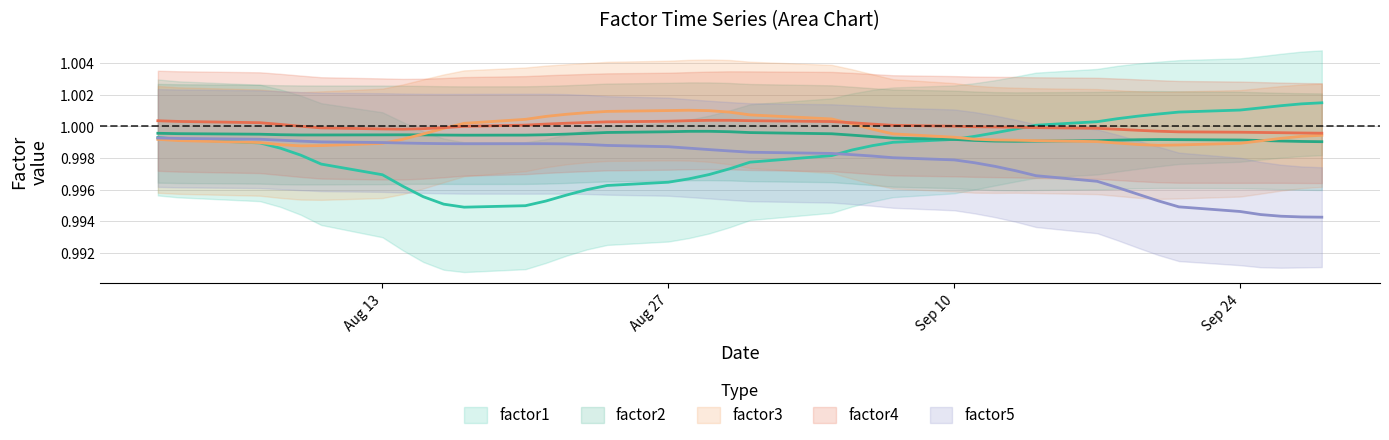

Rank the categories by factor3 value from highest to lowest.

16, 20, 18, 19, 17, 14, 21, 15, 10, 22, 13, 12, 9, 11, 0, 37, 38, 29, 39, 8, 28, 30, 23, 31, 2, 36, 25, 32, 27, 1, 24, 3, 26, 35, 7, 4, 6, 34, 5, 33